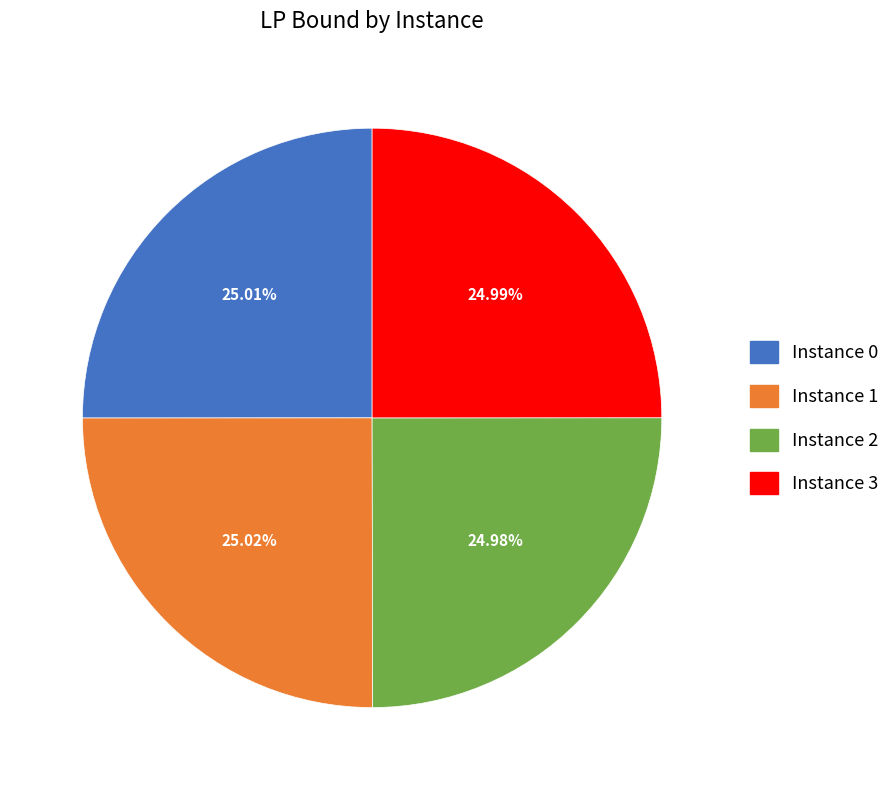

What is the ratio of the value at Instance 1 to the value at Instance 3?

1.0